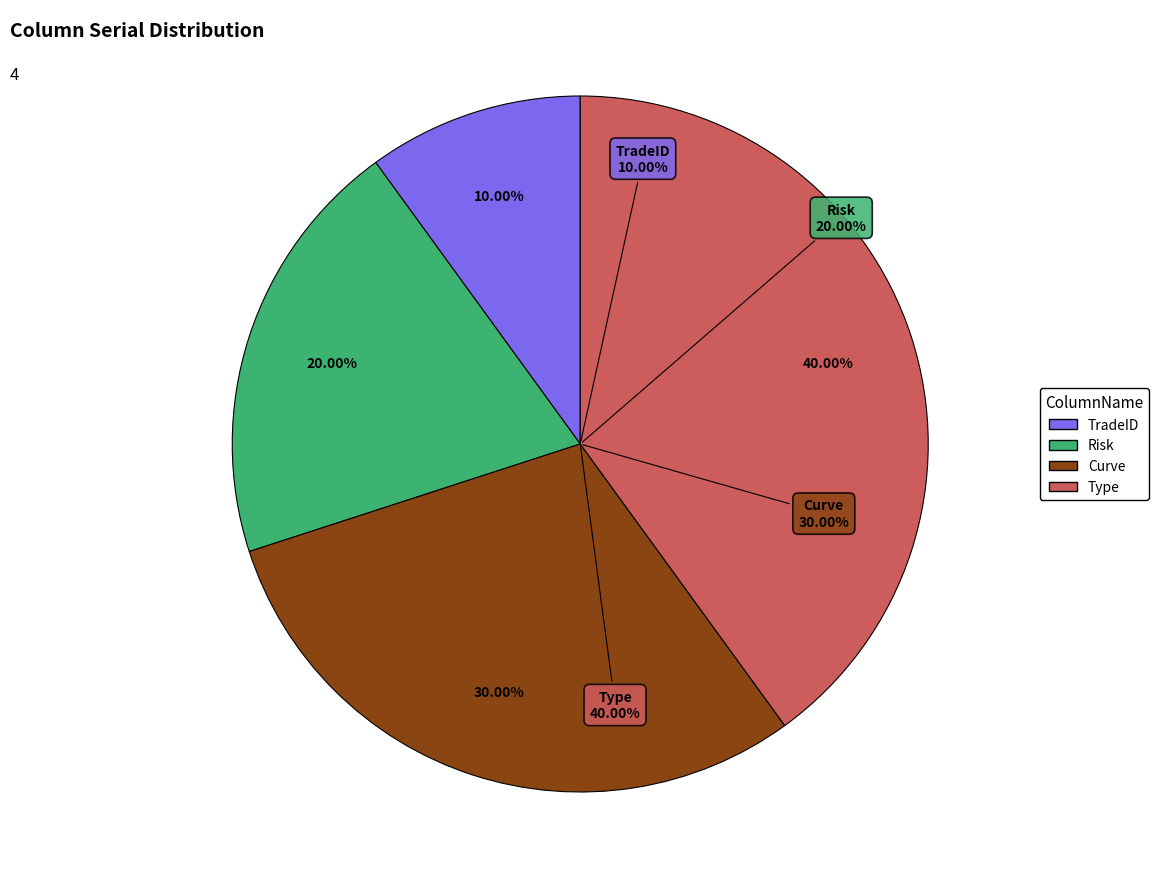

What is the ratio of the value at Risk to the value at TradeID?

2.0